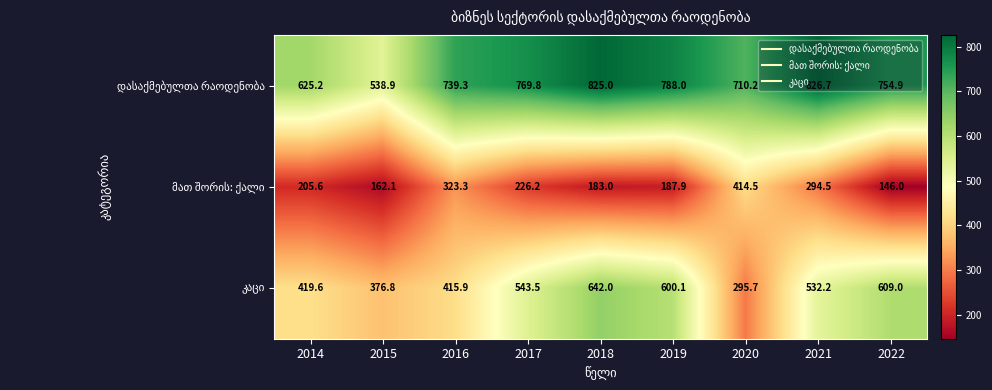

What is the spread (max minus min) of values at 2018?

642.0